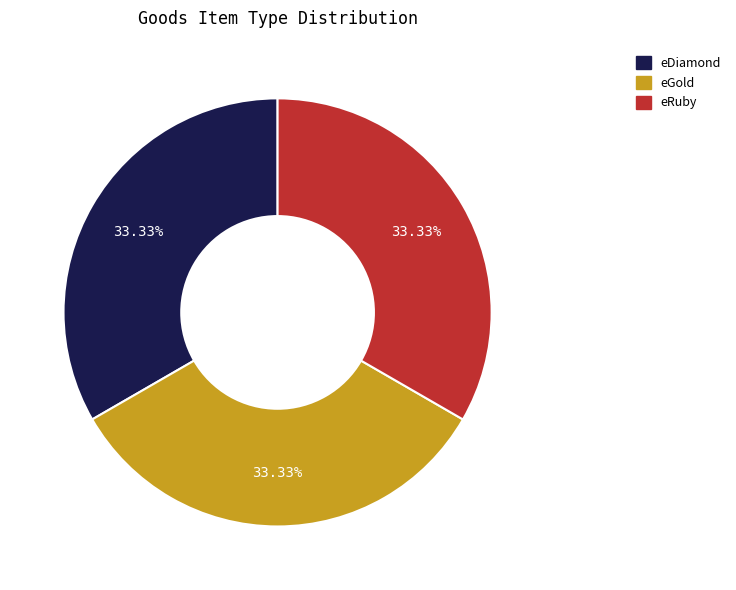

Count the number of slices in the pie.

3